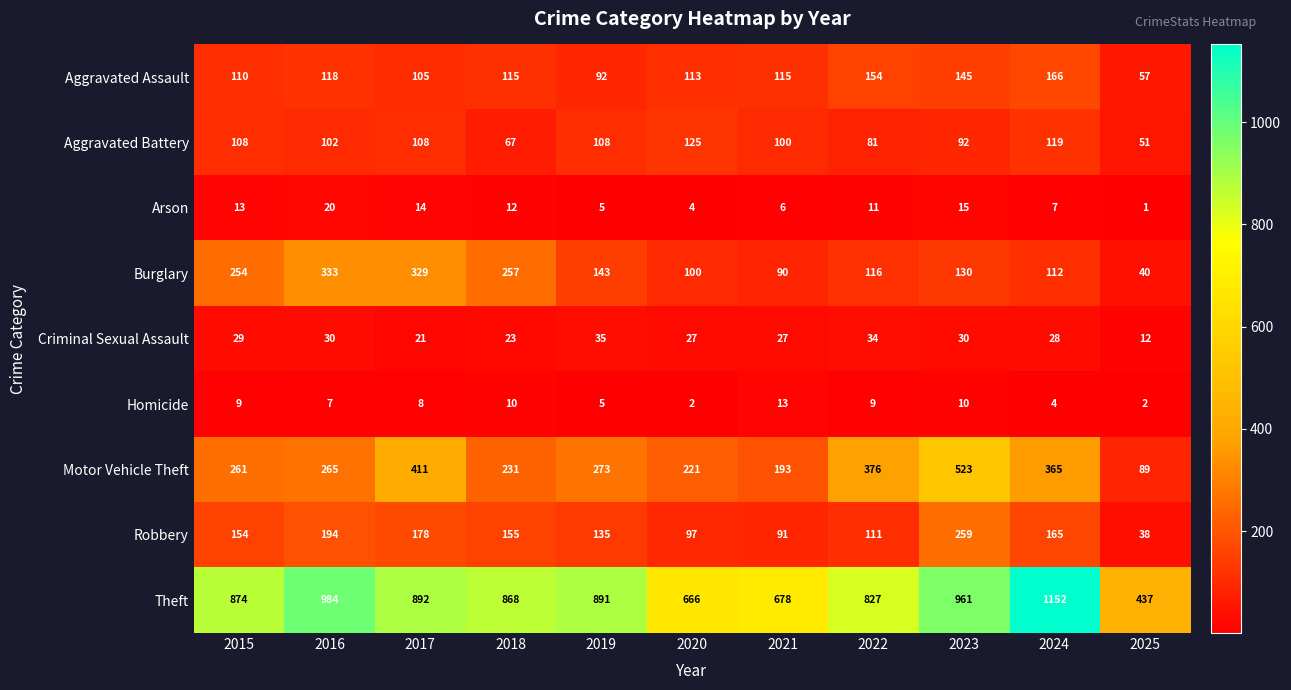

What is the difference between the highest and lowest values at 2019?

886